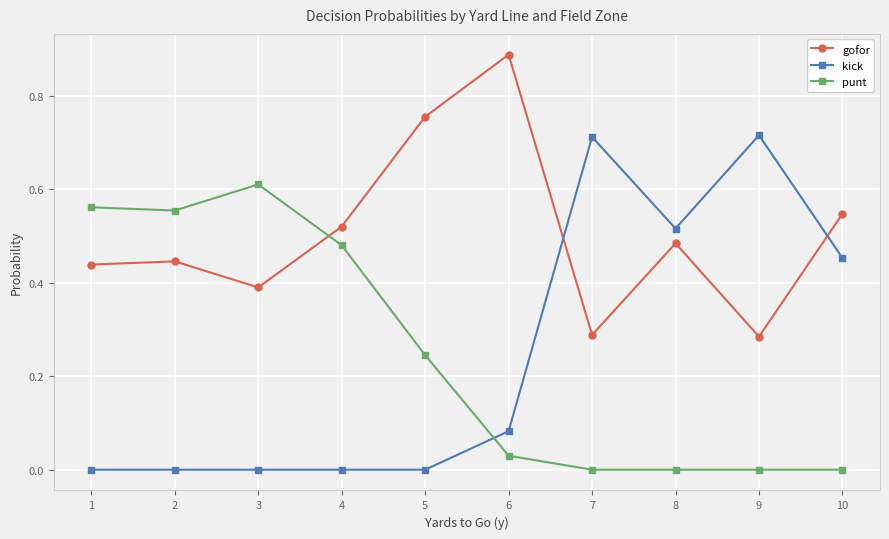

Does the chart have visible grid lines?

Yes